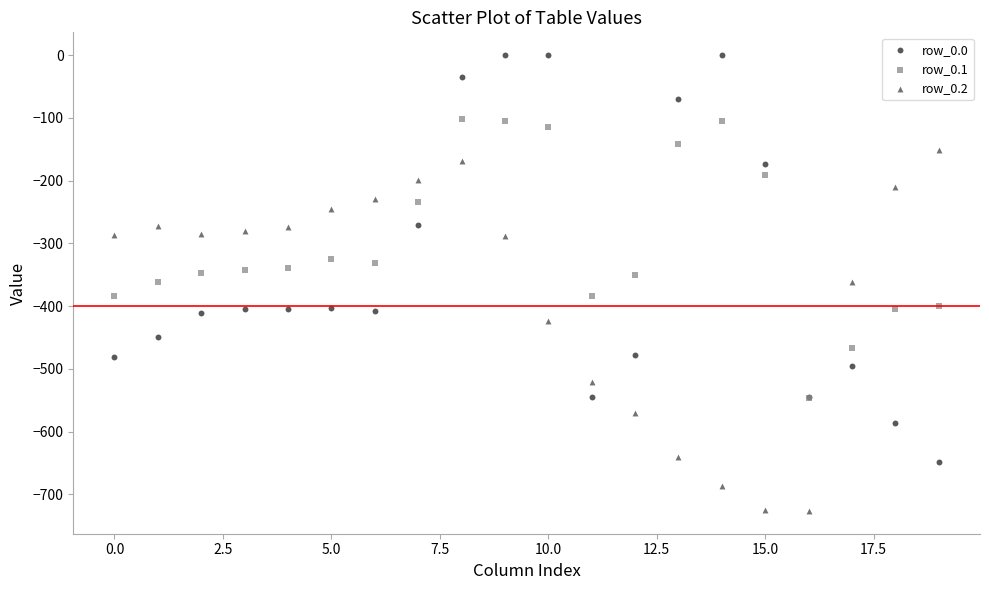

What are all the series names shown in the legend?

row_0.0, row_0.1, row_0.2